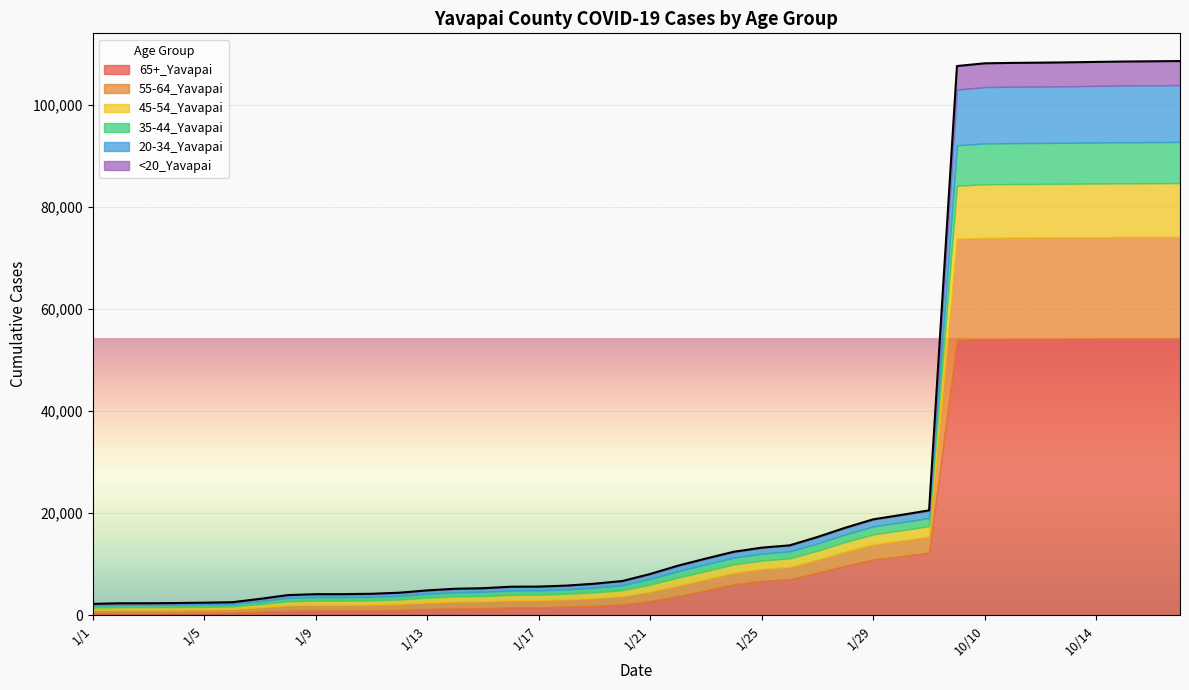

What is the lowest value of the <20_Yavapai series?

8